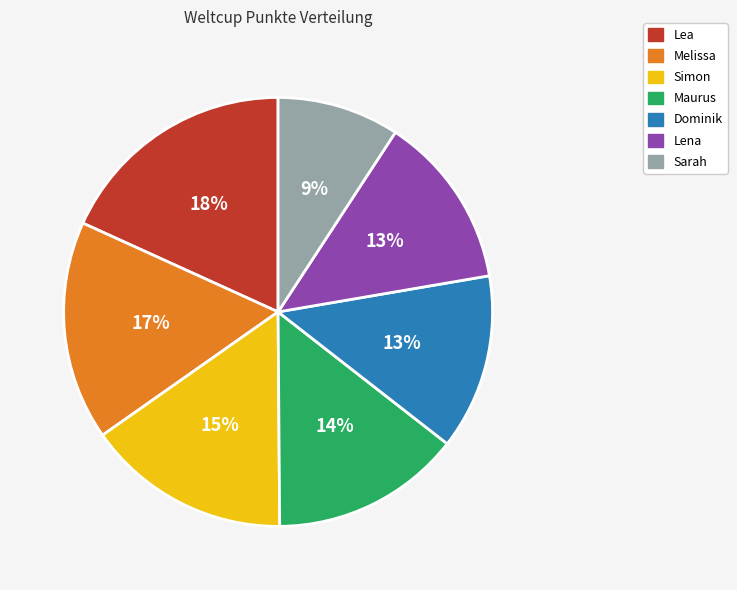

Count the number of slices in the pie.

7